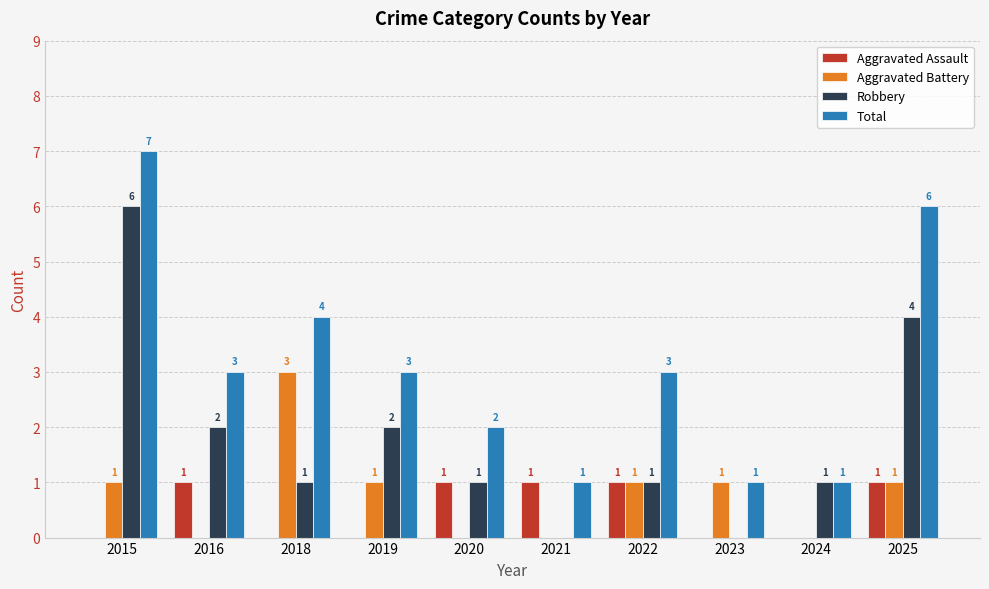

At which label does Robbery first exceed 1?

2015